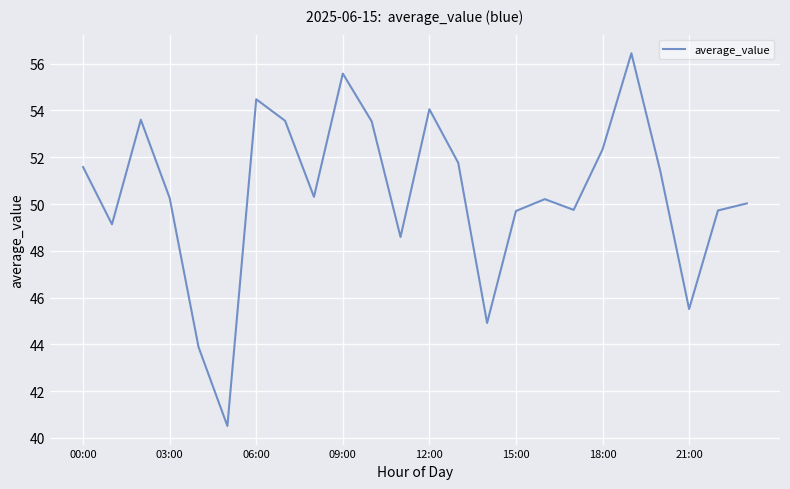

What is the difference between the maximum and minimum values?

15.9